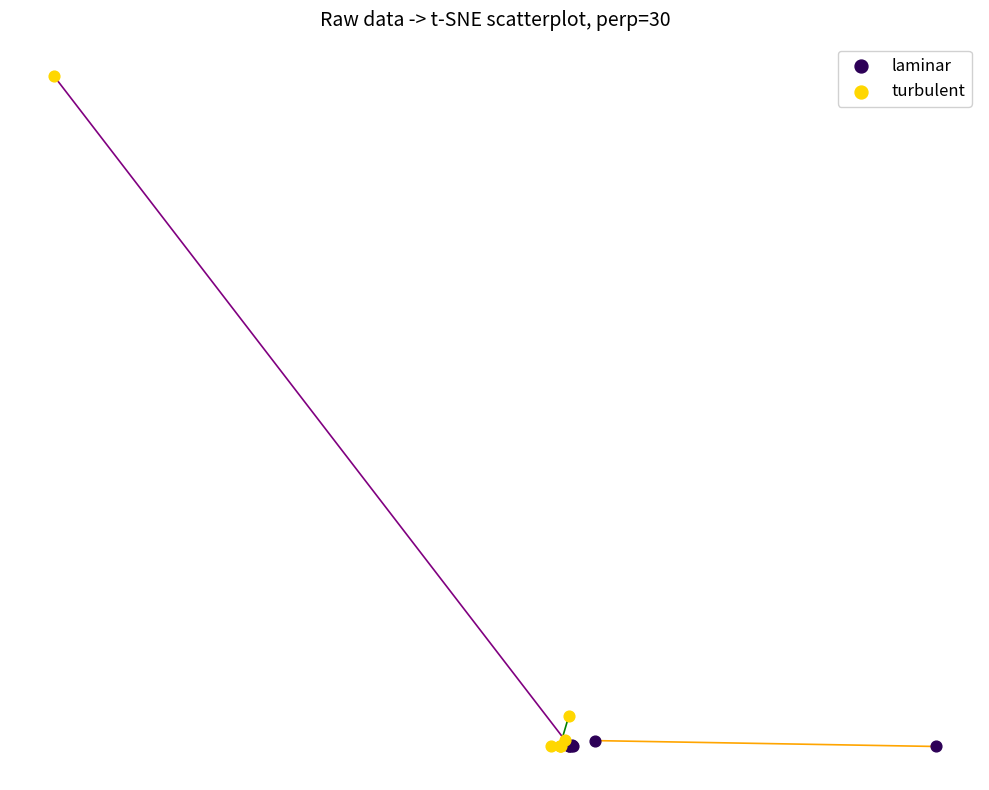

Which series has the largest Y range (max minus min)?

turbulent